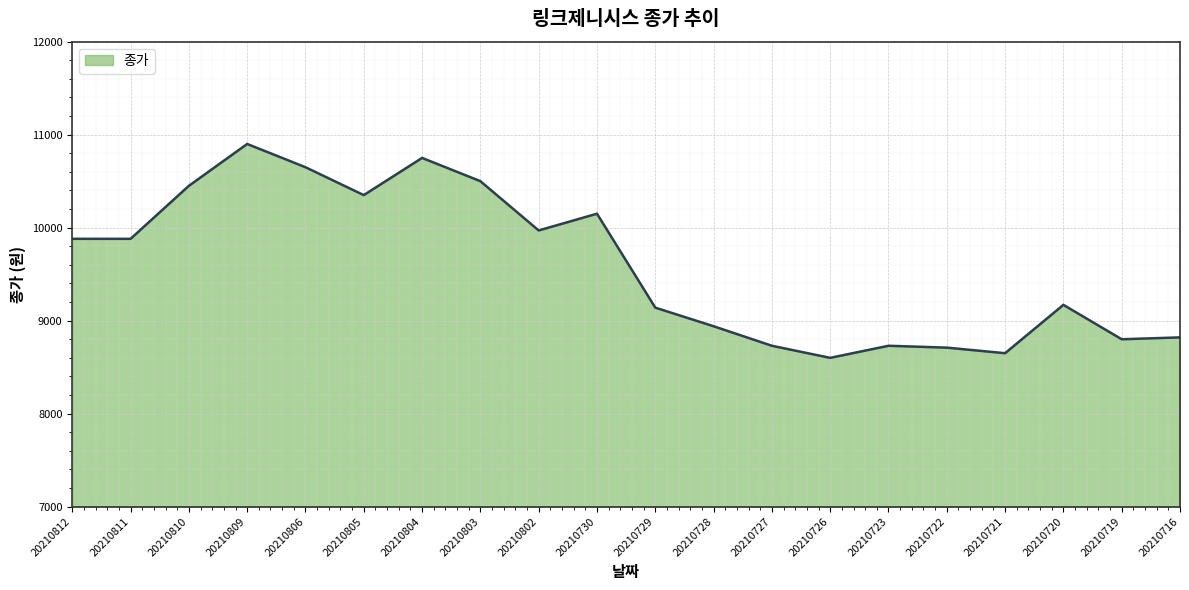

Count the number of categories in the chart.

20